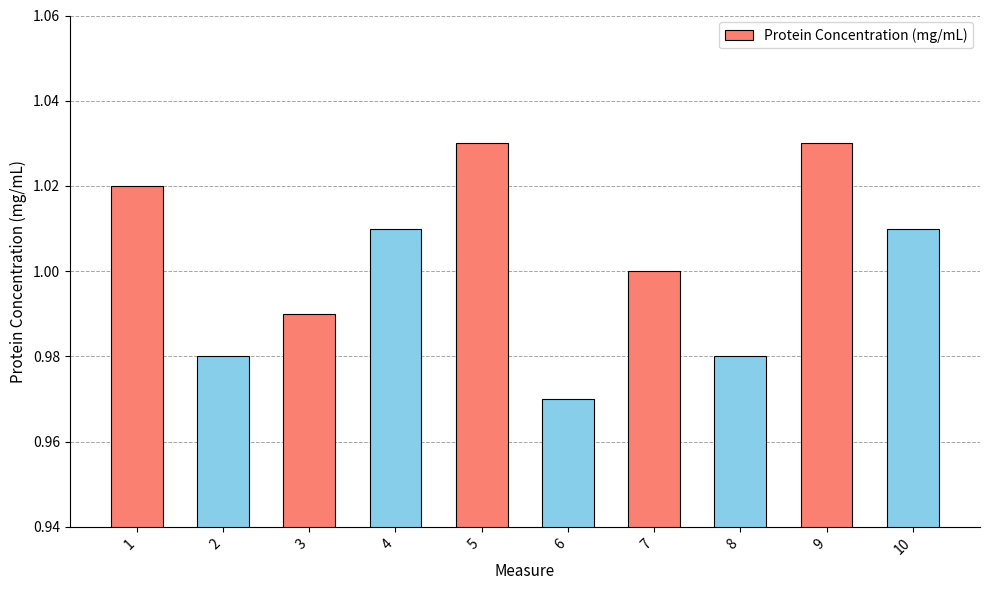

True or false: the data shows 0.5 at 6.

False